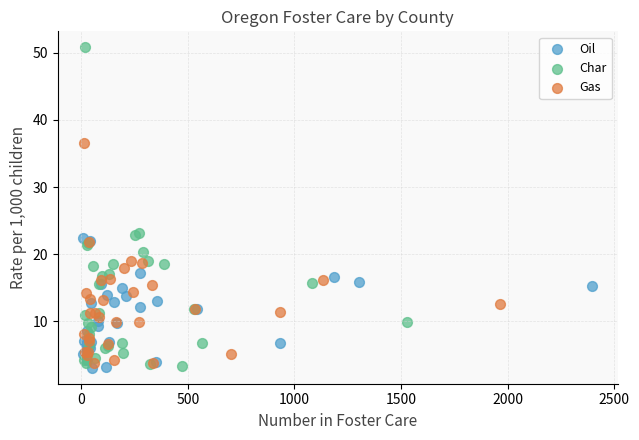

Which series contains the highest Y value?

Char